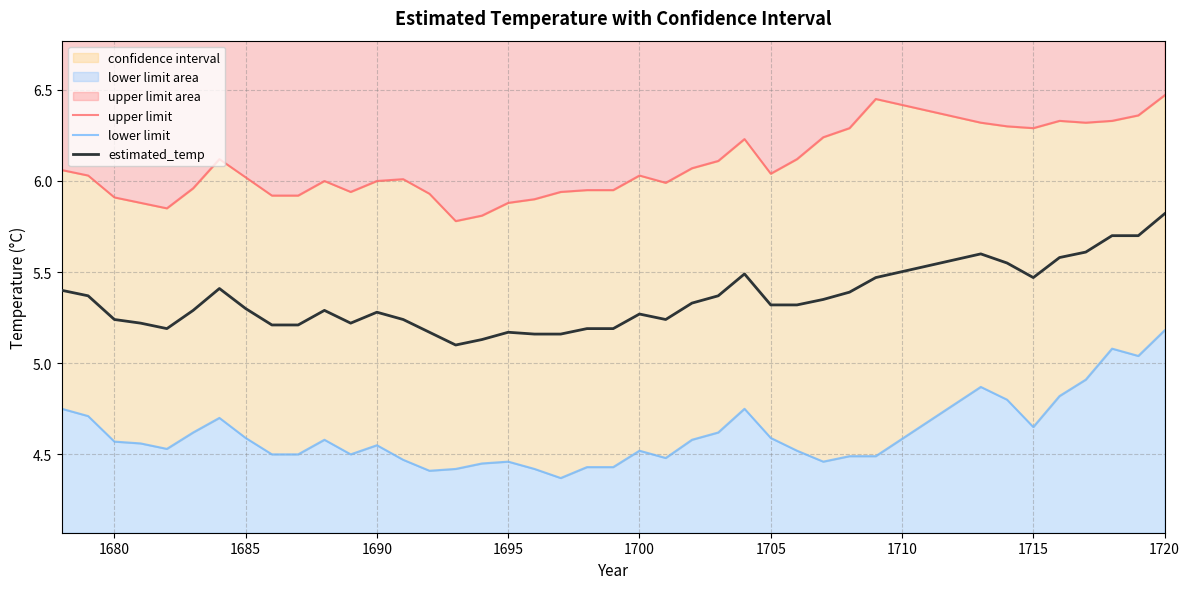

The estimated_temp series shows 3.1 at 1685. True or false?

False